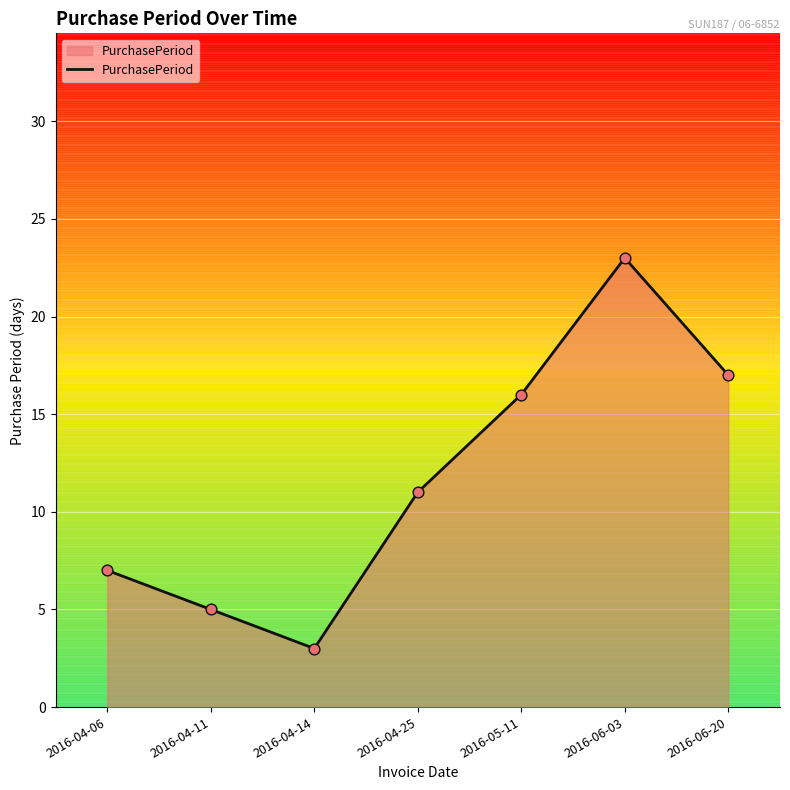

Which has a higher value, 2016-04-25 or 2016-06-20?

2016-06-20